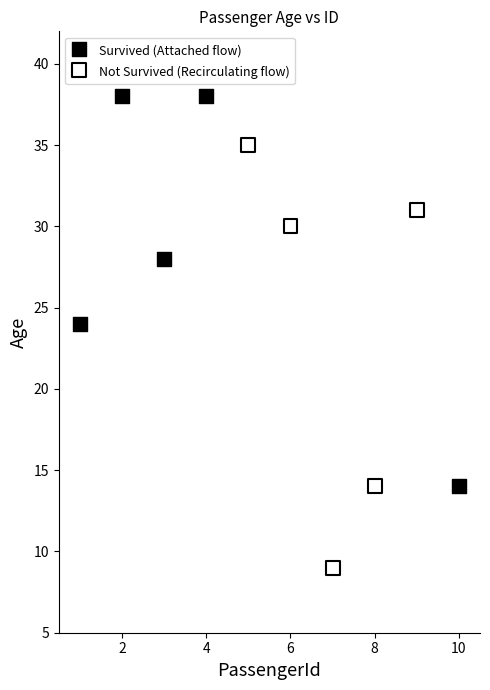

Which series reaches the minimum Y coordinate?

Not Survived (Recirculating flow)